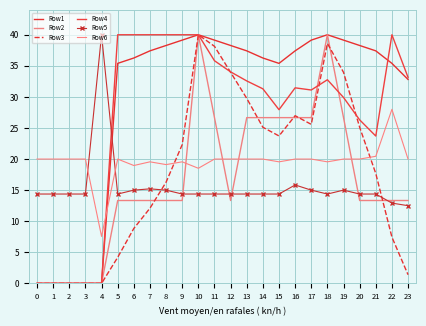

How many values in the Row5 series exceed 14?

22